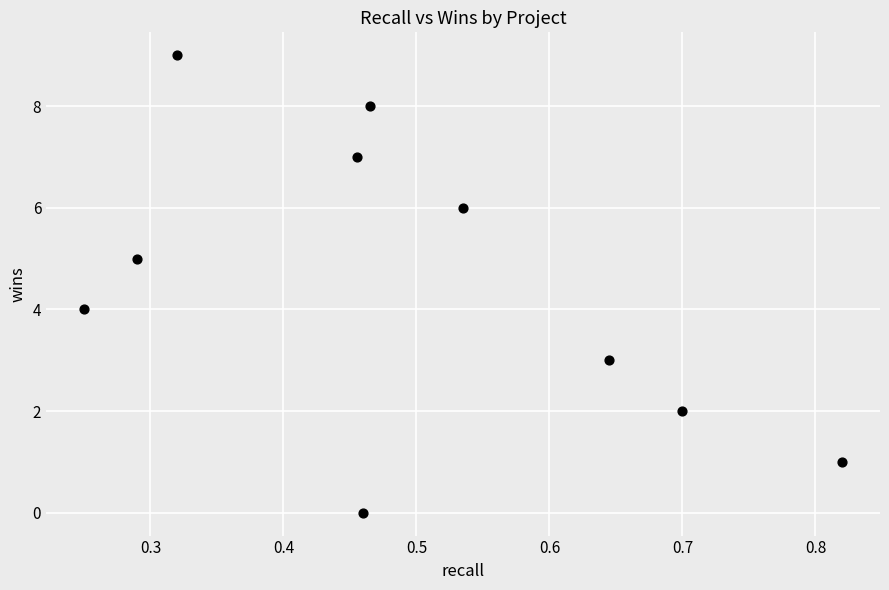

What is the range of Y values (max minus min)?

9